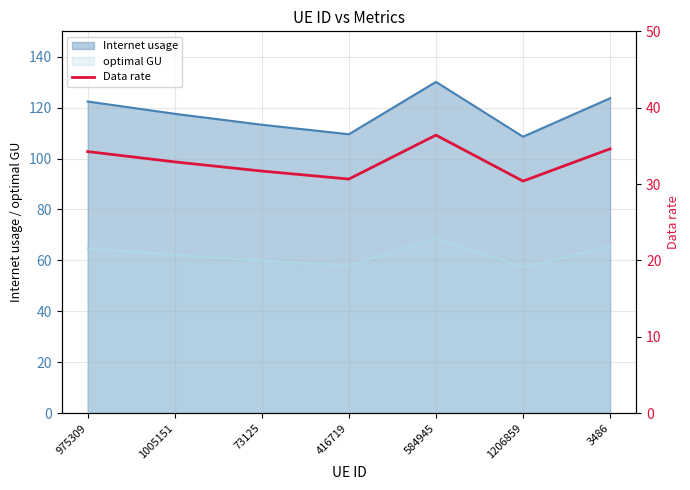

Does the chart have visible grid lines?

Yes